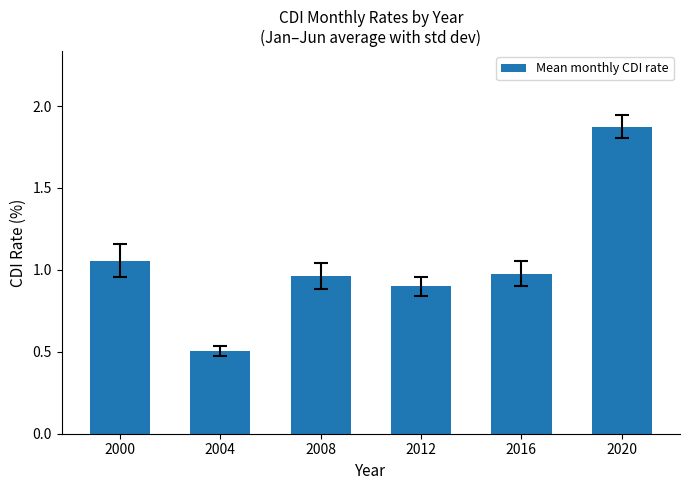

What is the sum of the values at 2004 and 2000?

1.6